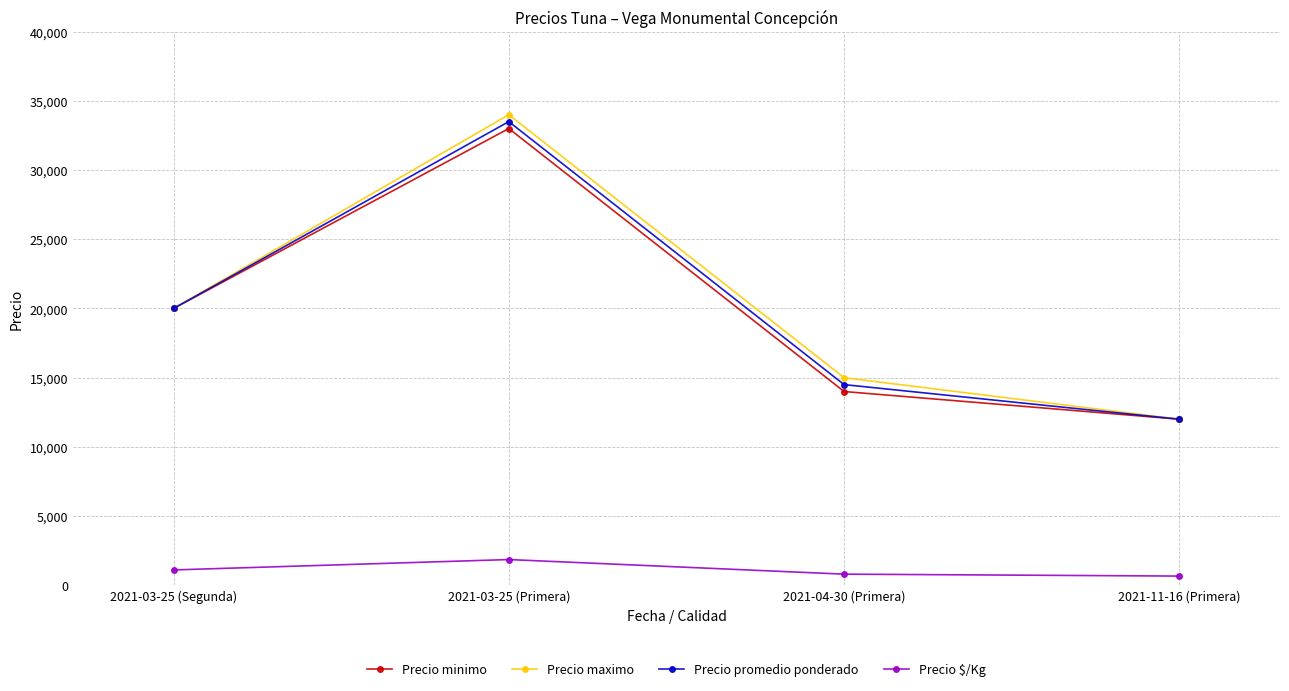

The Precio promedio ponderado series shows 14500 at 2021-04-30 (Primera). True or false?

True